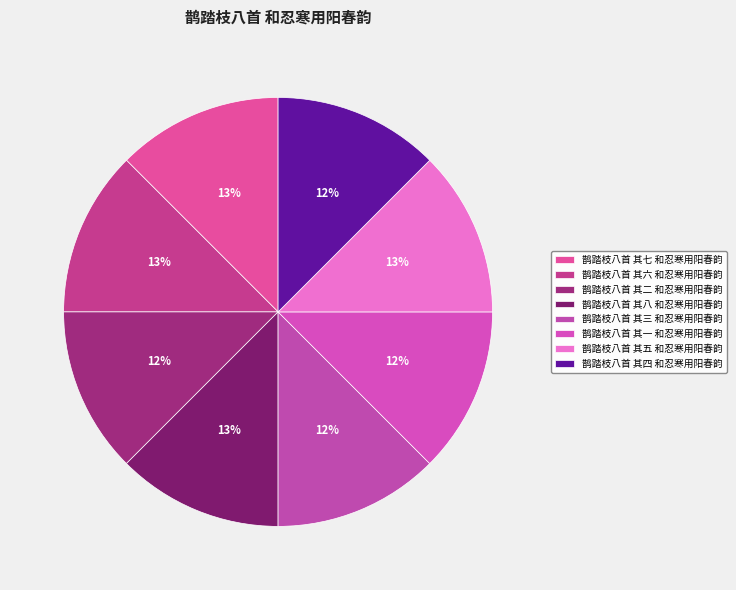

Is it true that 鹊踏枝八首 其六 和忍寒用阳春韵 is 25% of the pie?

False